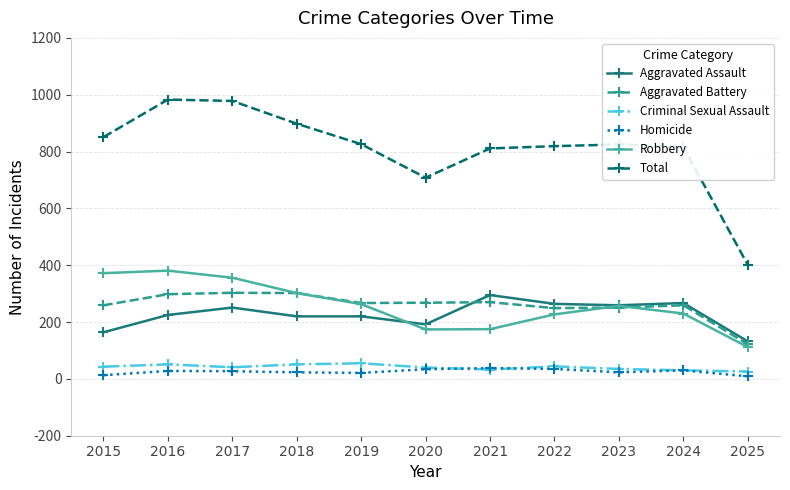

Is the value of Robbery at 2020 greater than the value of Homicide at 2019?

Yes